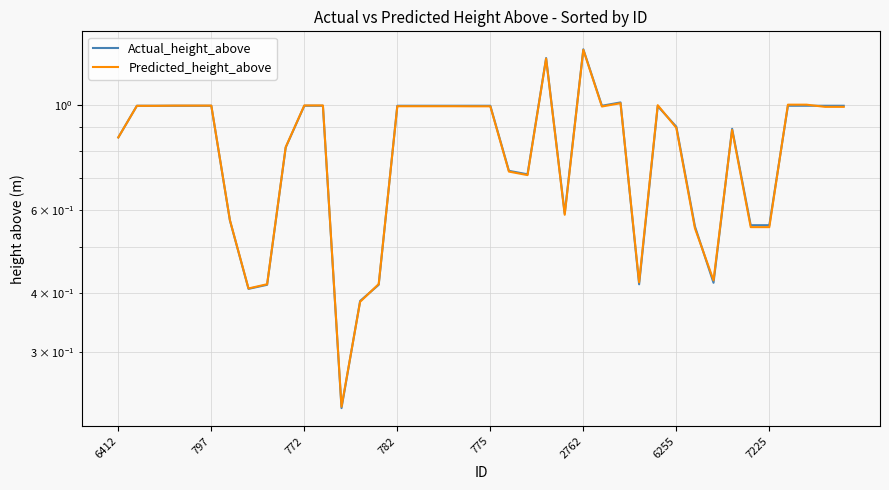

True or false: Predicted_height_above and Actual_height_above intersect in this chart.

True